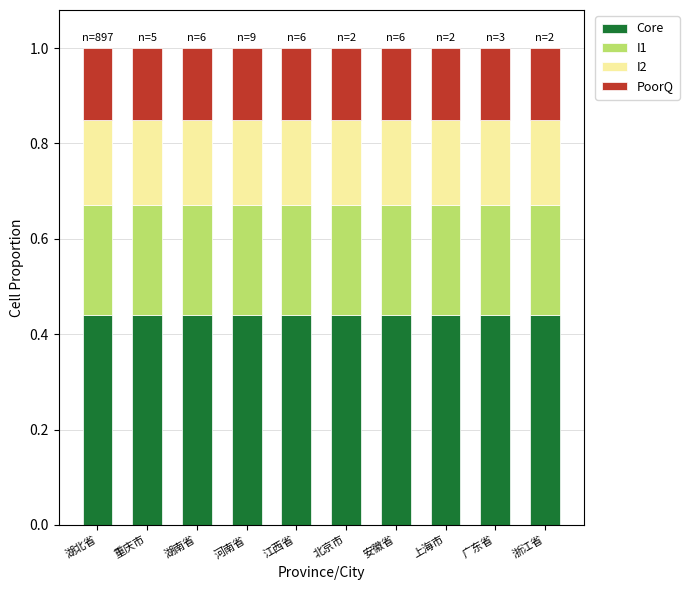

True or false: Core has a value of 0.6 at 江西省.

False